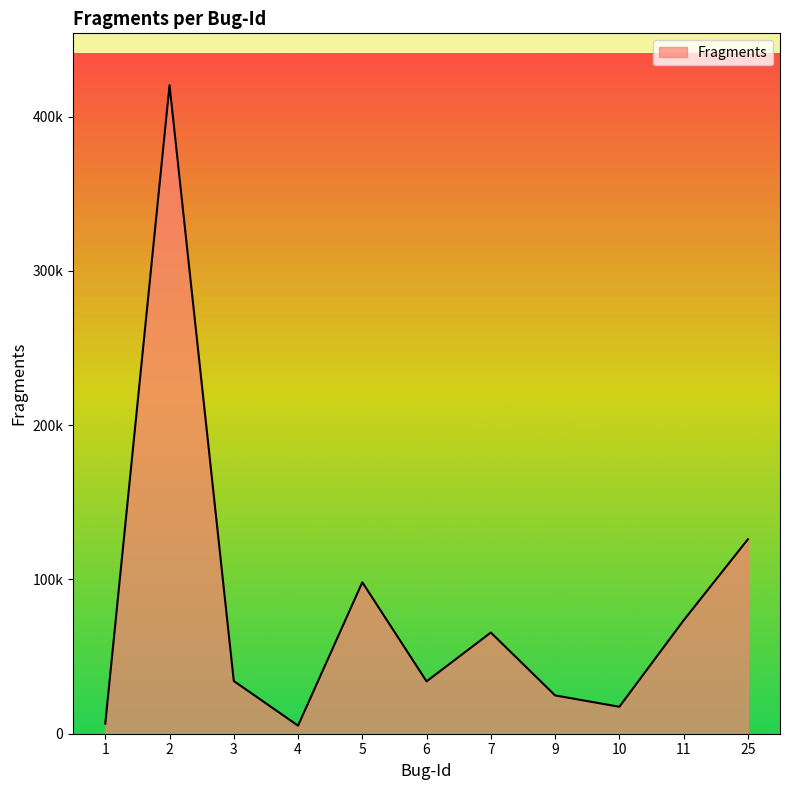

Is it true that the value at 6 is 60567?

False